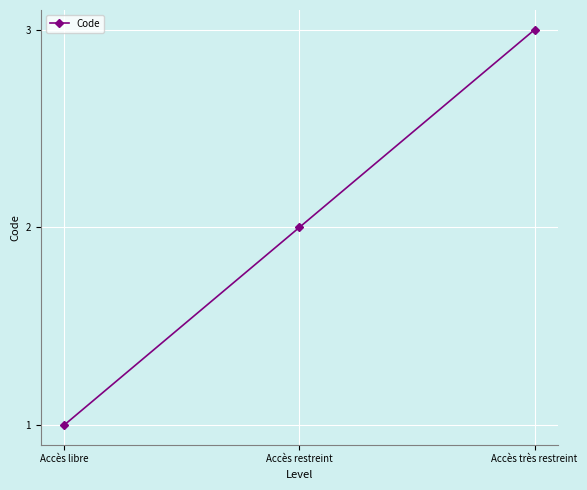

How many lines are shown in the chart?

1